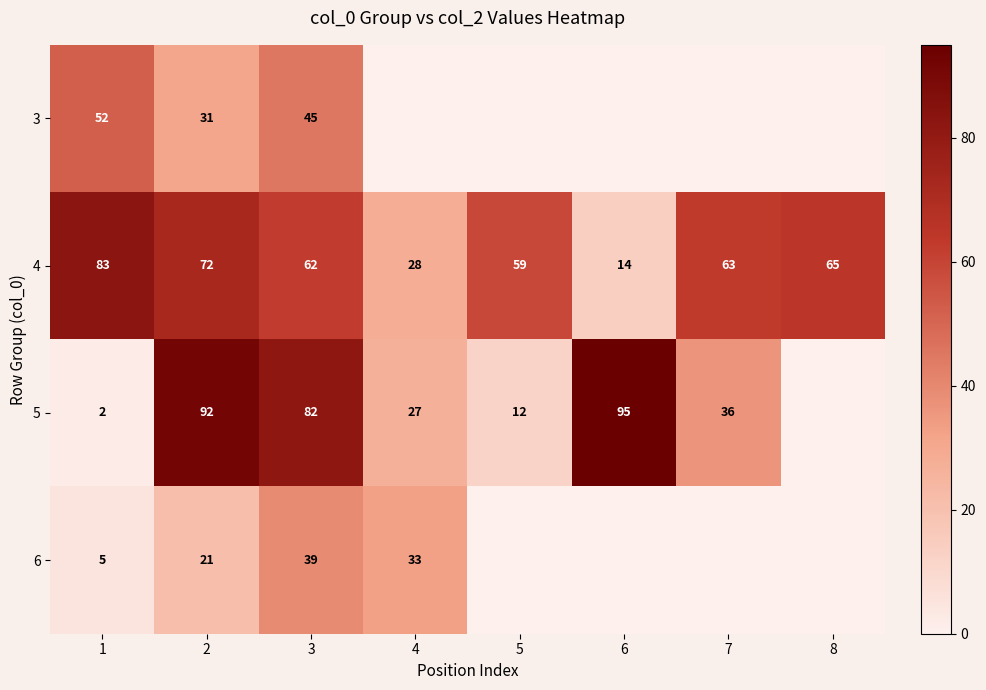

At which label does 4 reach its minimum?

6